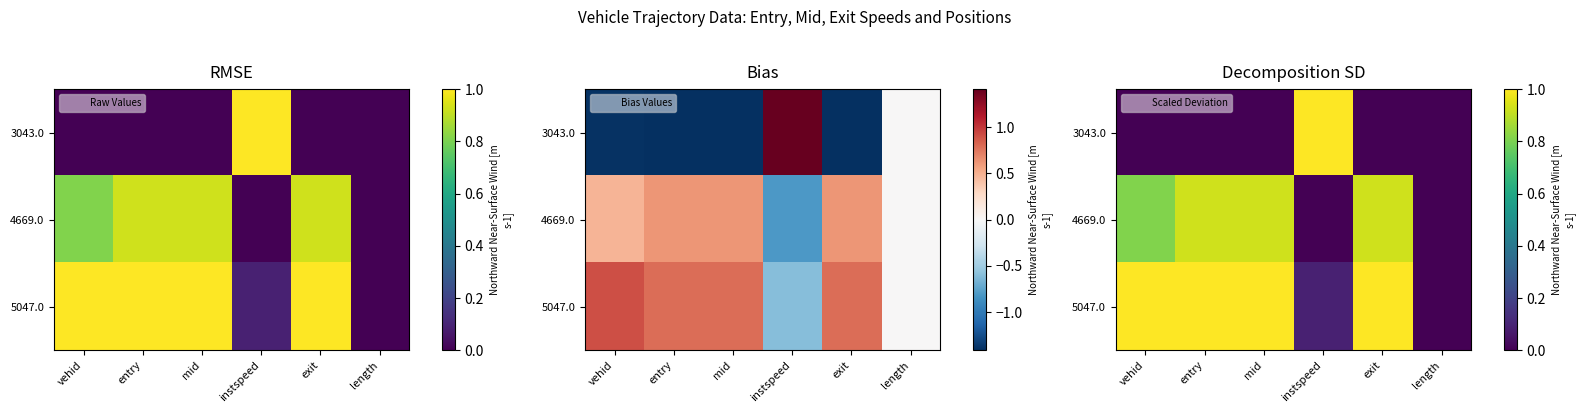

Which series has the widest spread of values?

3043.0